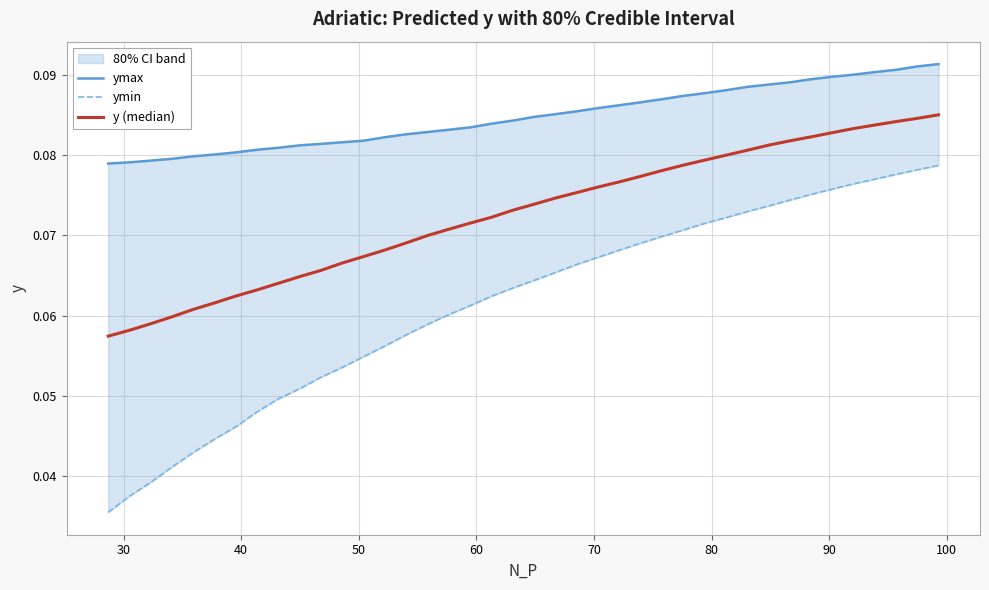

Which series has the largest total across all categories?

ymax